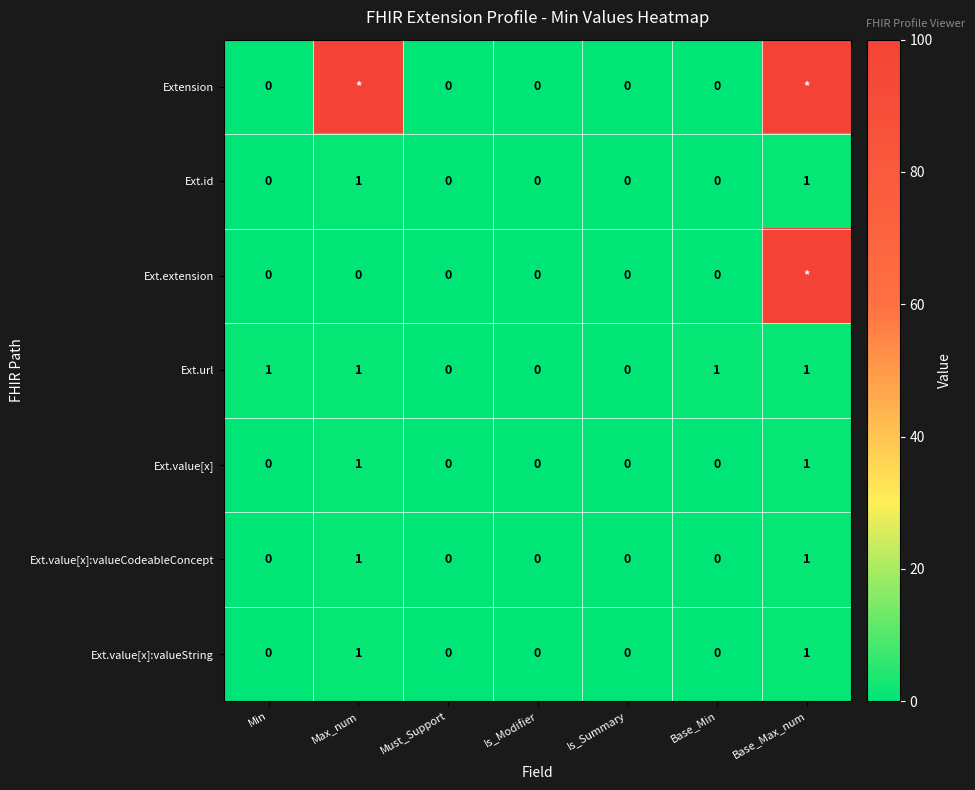

The value of Ext.id at Must_Support is -1. True or false?

False